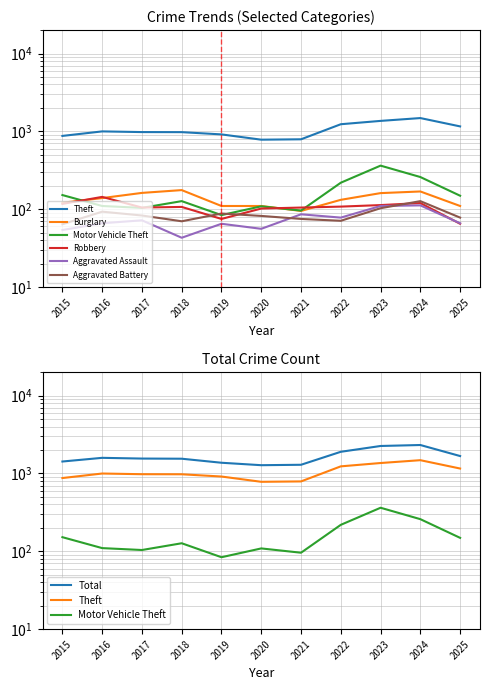

True or false: Theft has a value of 1482 at 2024.

True